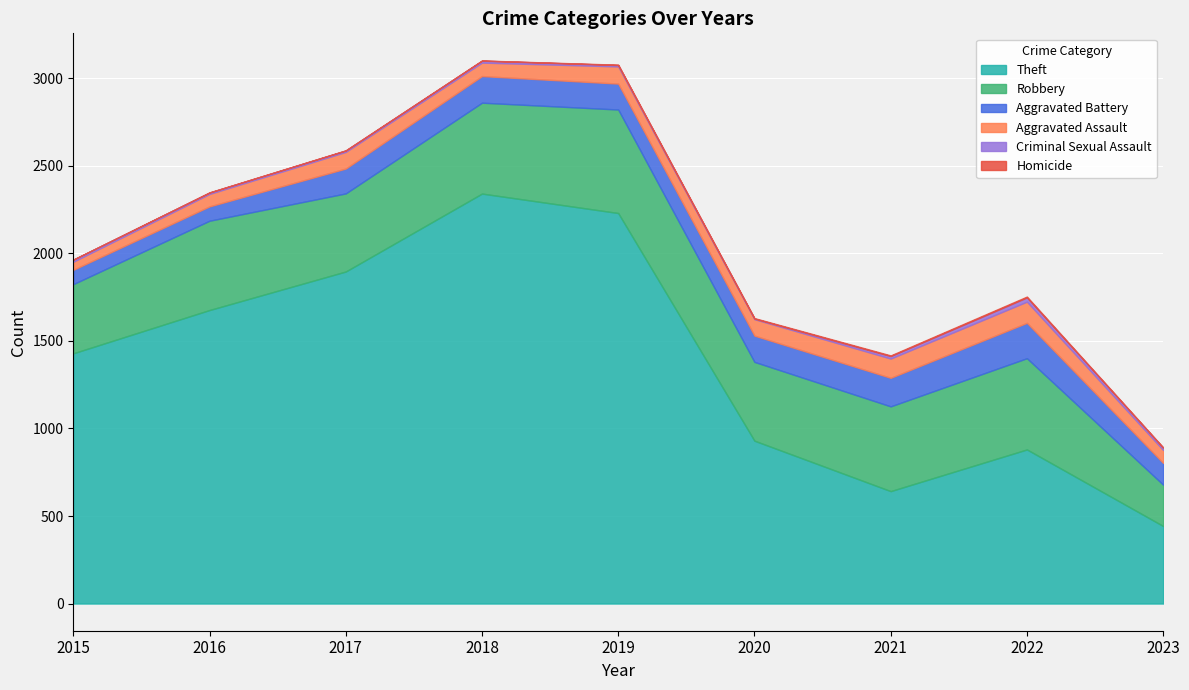

True or false: Criminal Sexual Assault has a value of 16 at 2018.

False